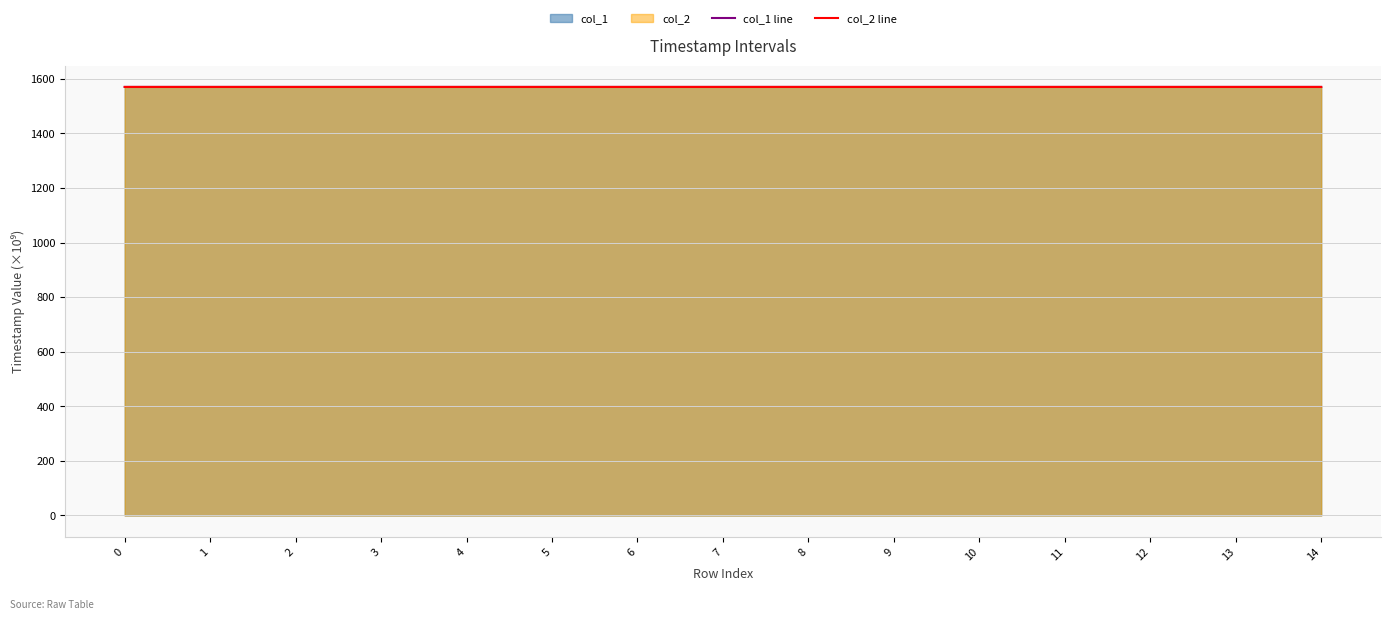

Reading left to right, list all the values displayed in this chart.

col_1 line: 1570.6	1570.6	1570.6	1570.6	1570.6	1570.6	1570.6	1570.6	1570.6	1570.6	1570.6	1570.6	1570.6	1570.6	1570.6
col_2 line: 1570.6	1570.6	1570.6	1570.6	1570.6	1570.6	1570.6	1570.6	1570.6	1570.6	1570.6	1570.6	1570.6	1570.6	1570.6